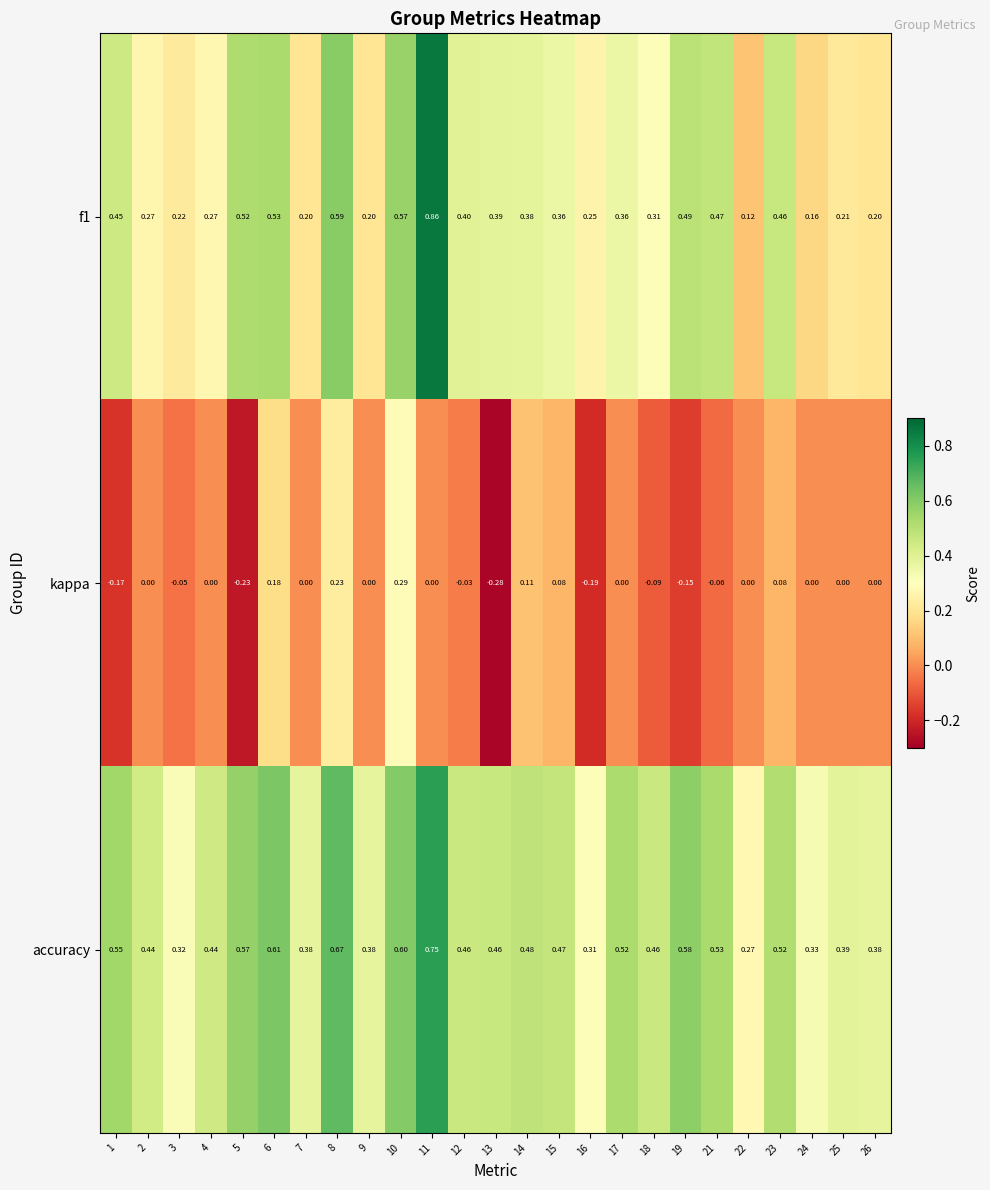

Which series has the largest total across all categories?

accuracy